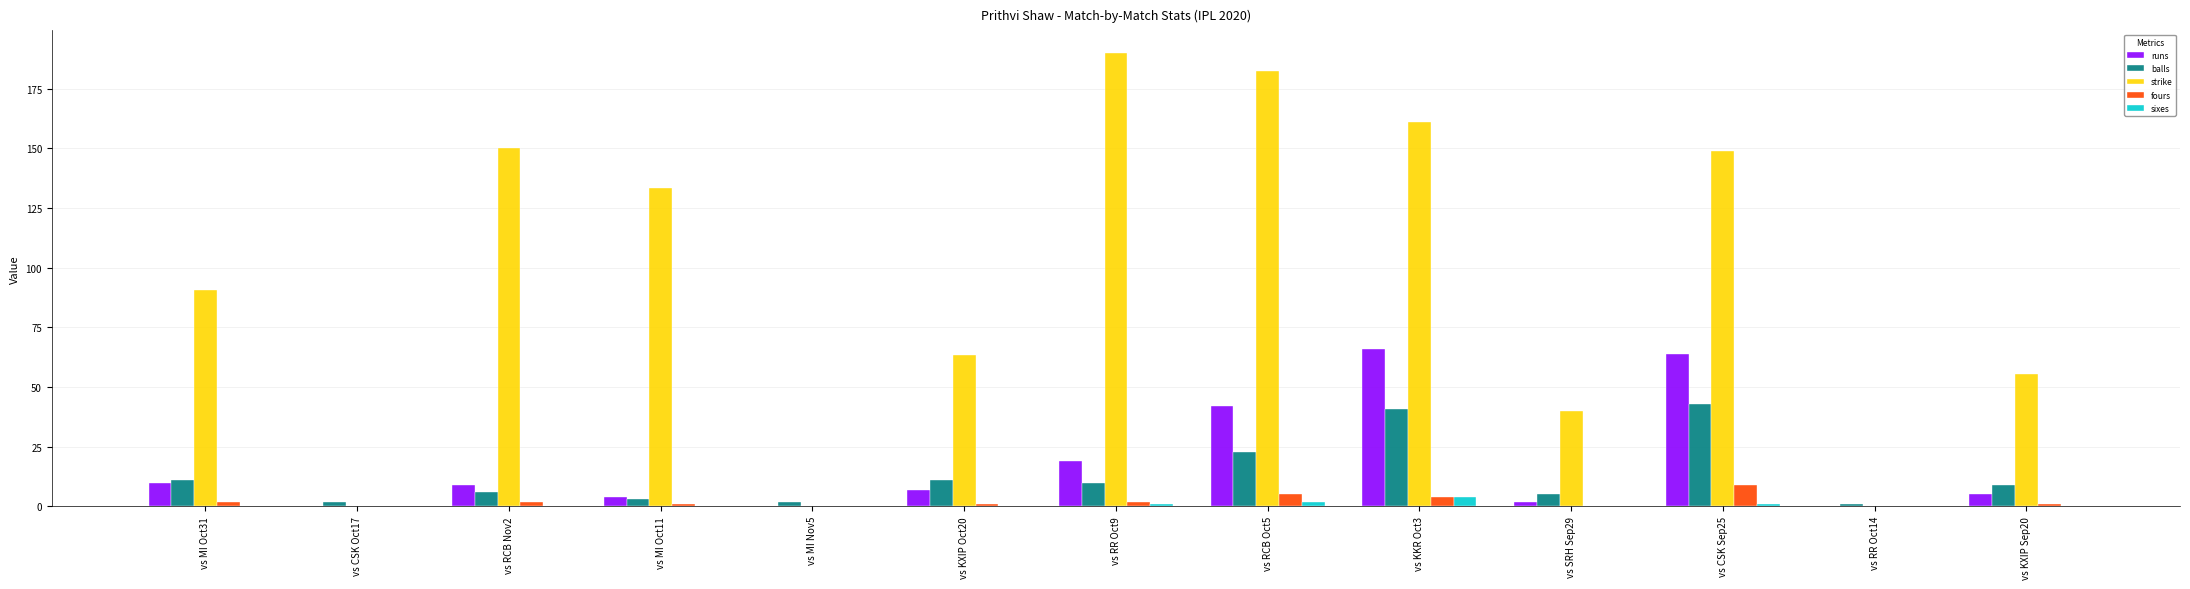

Is the value of sixes at vs CSK Sep25 greater than the value of balls at vs KXIP Sep20?

No